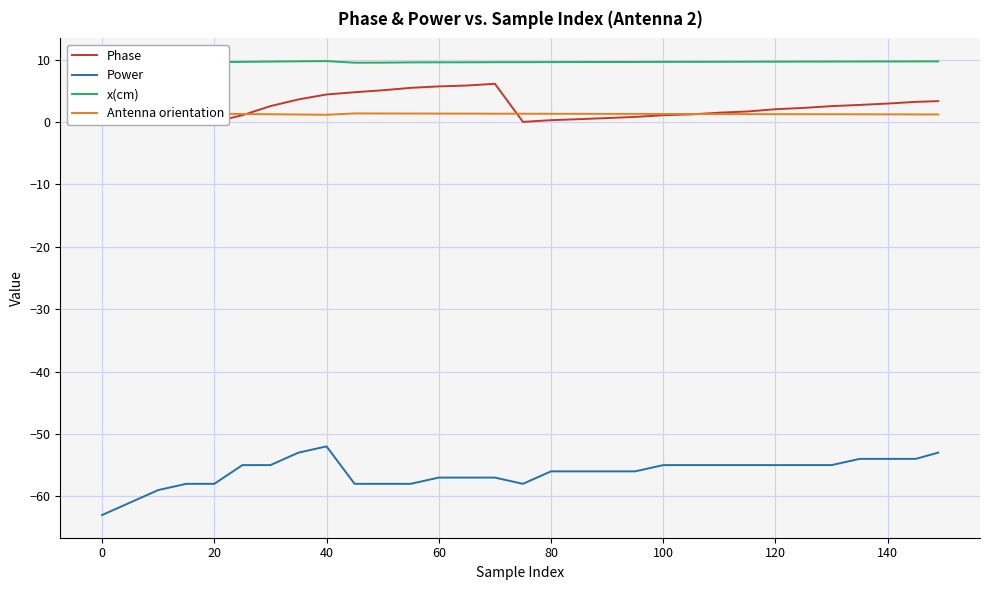

In Antenna orientation, how many points are lower than both neighbors (excluding endpoints)?

1